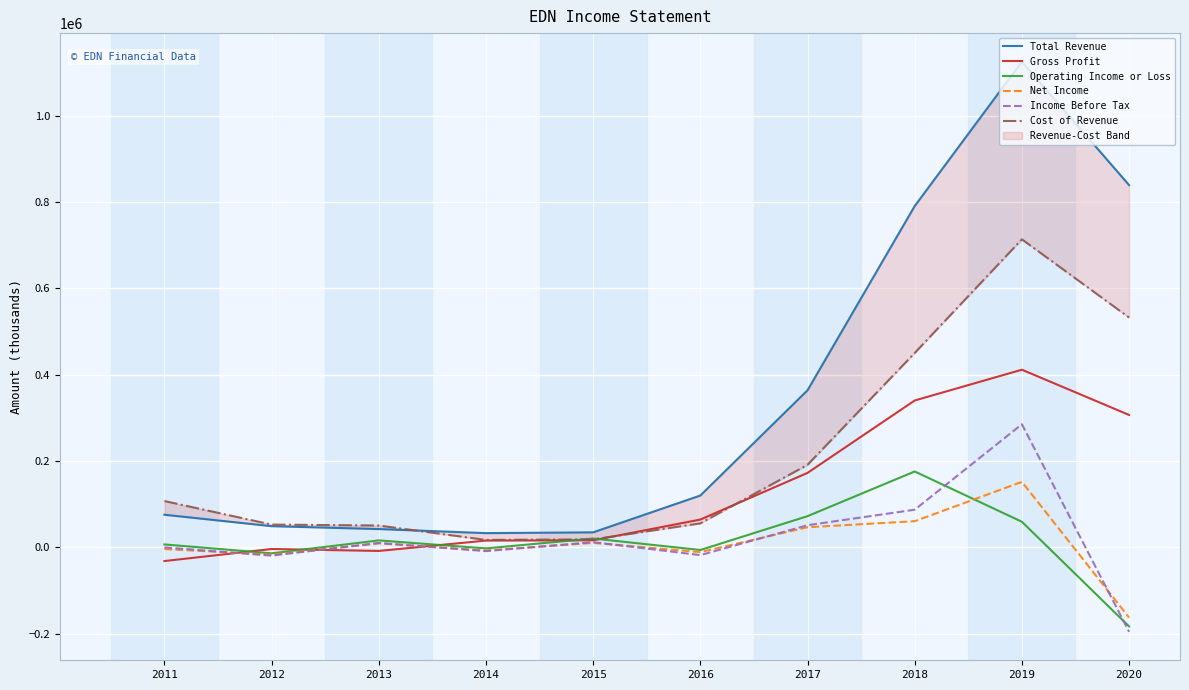

How many lines are shown in the chart?

6